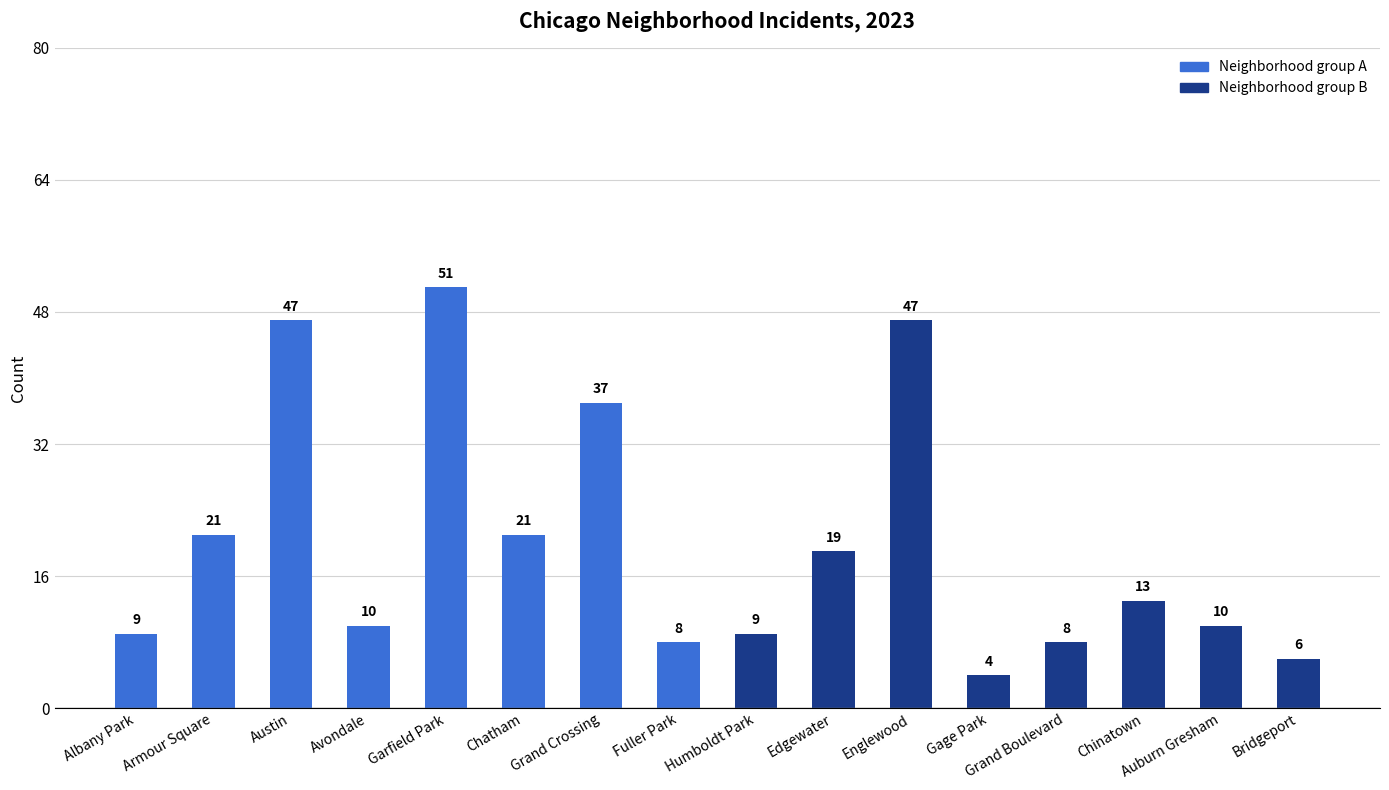

Reading left to right, list all the values displayed in this chart.

Albany Park=9	Armour Square=21	Austin=47	Avondale=10	Garfield Park=51	Chatham=21	Grand Crossing=37	Fuller Park=8	Humboldt Park=9	Edgewater=19	Englewood=47	Gage Park=4	Grand Boulevard=8	Chinatown=13	Auburn Gresham=10	Bridgeport=6